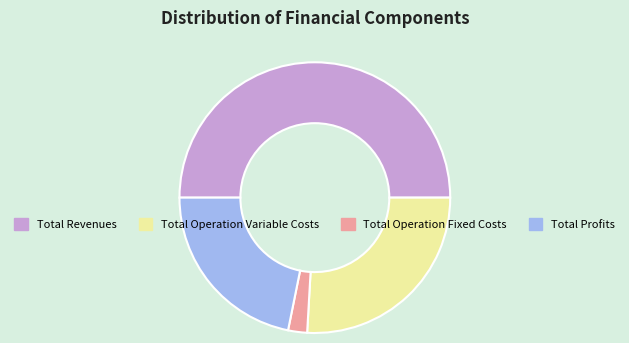

True or false: Total Revenues accounts for 50% of the total.

True